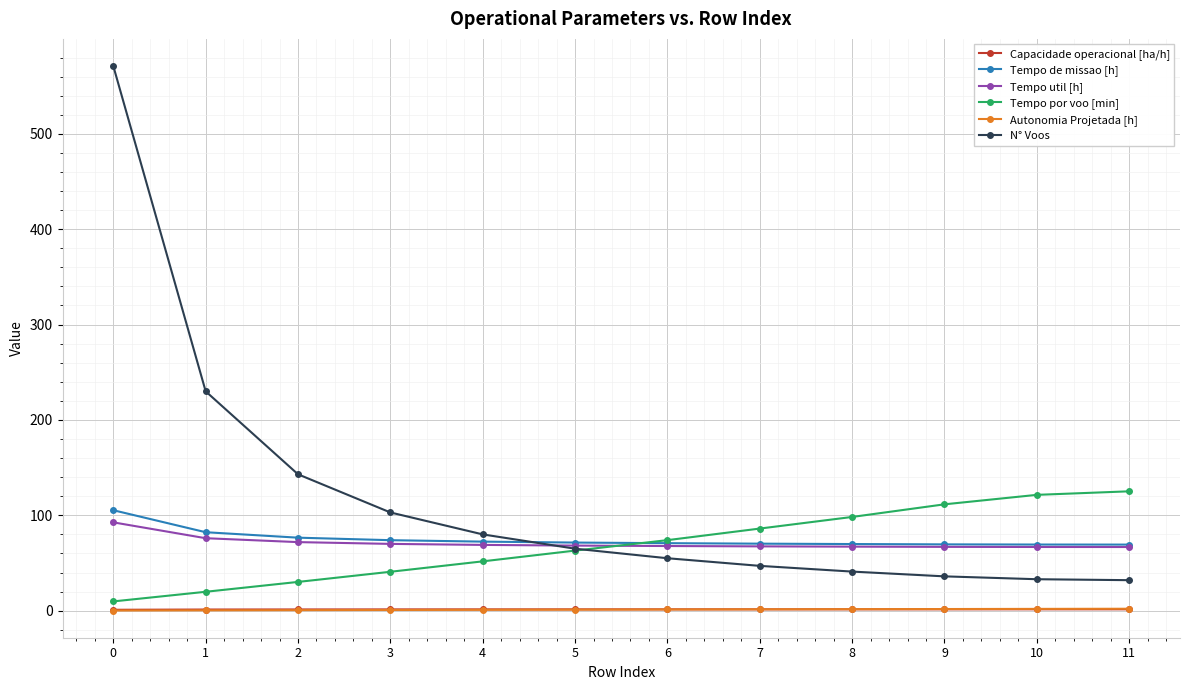

What are all the series names shown in the legend?

Capacidade operacional [ha/h], Tempo de missao [h], Tempo util [h], Tempo por voo [min], Autonomia Projetada [h], N° Voos